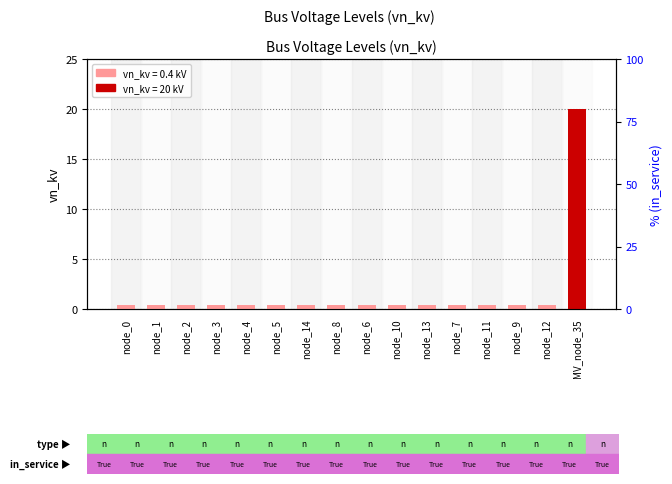

Reading right to left, extract all data points from this chart.

20.0	0.4	0.4	0.4	0.4	0.4	0.4	0.4	0.4	0.4	0.4	0.4	0.4	0.4	0.4	0.4